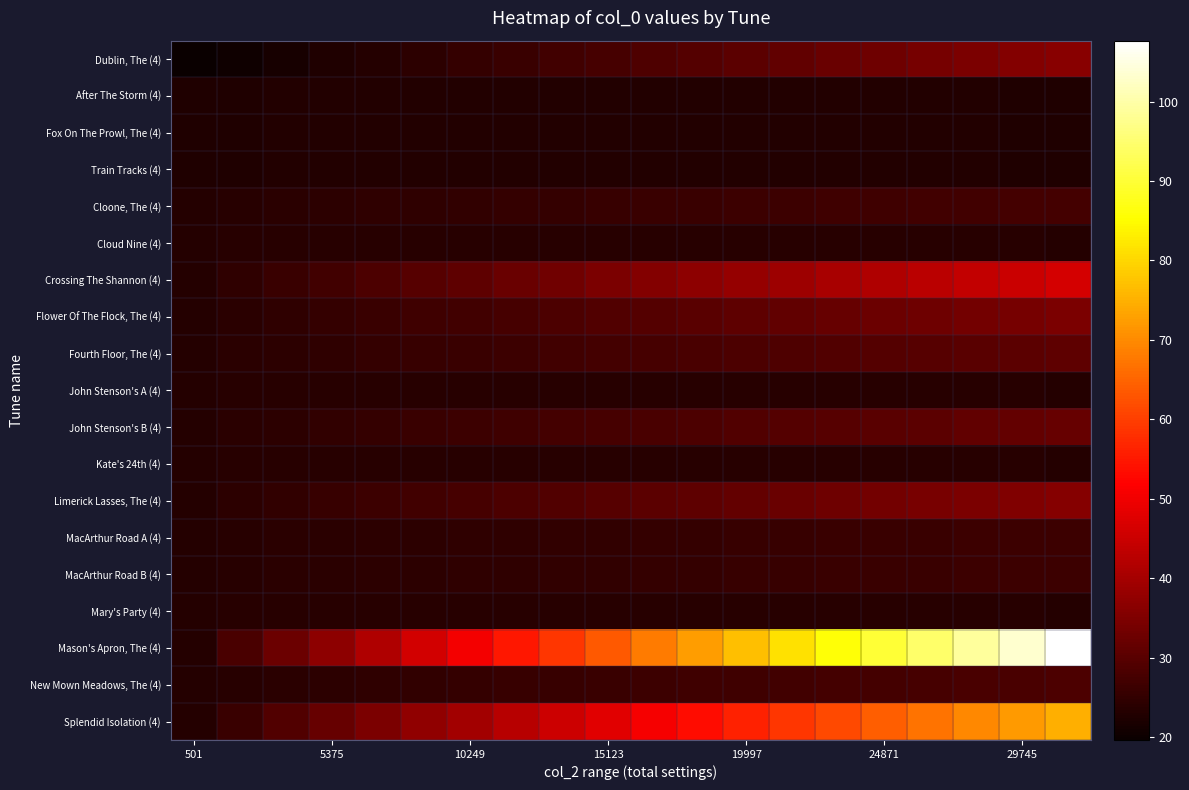

At which category is the sum across all series the highest?

19